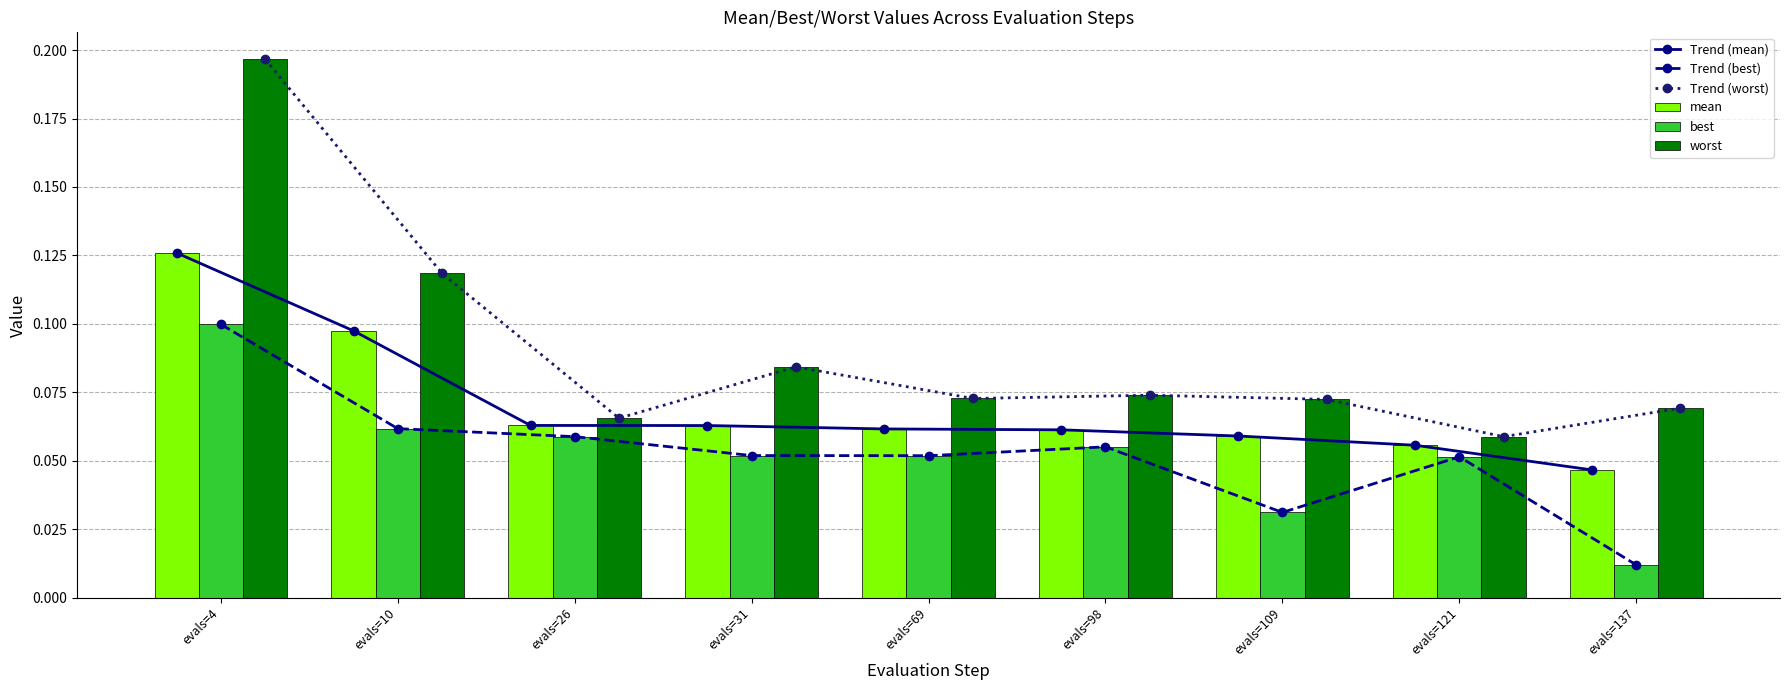

What is the sum of the best values at evals=137 and evals=10?

0.1